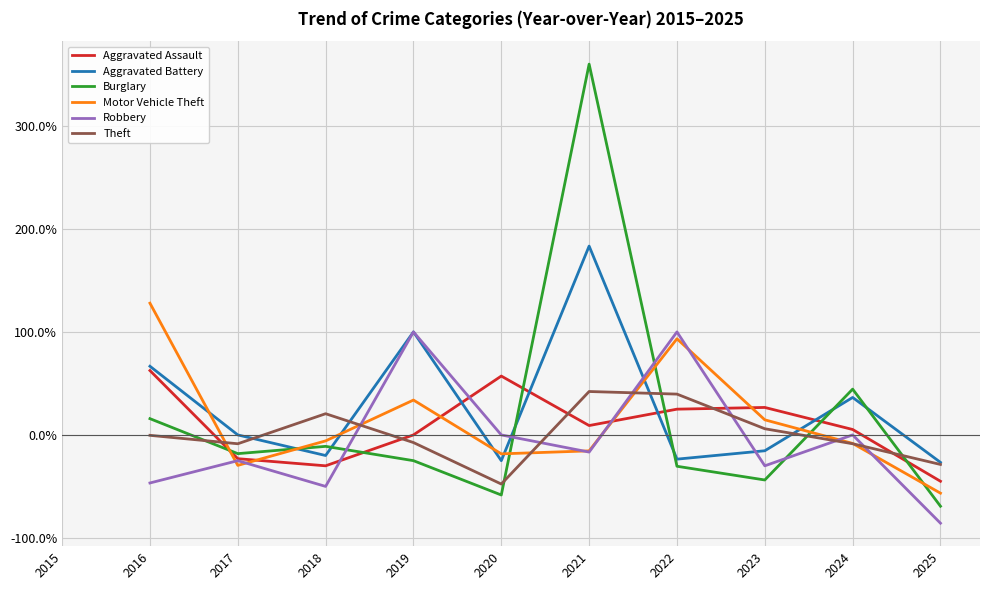

Is this an area chart (filled region under the line)?

No